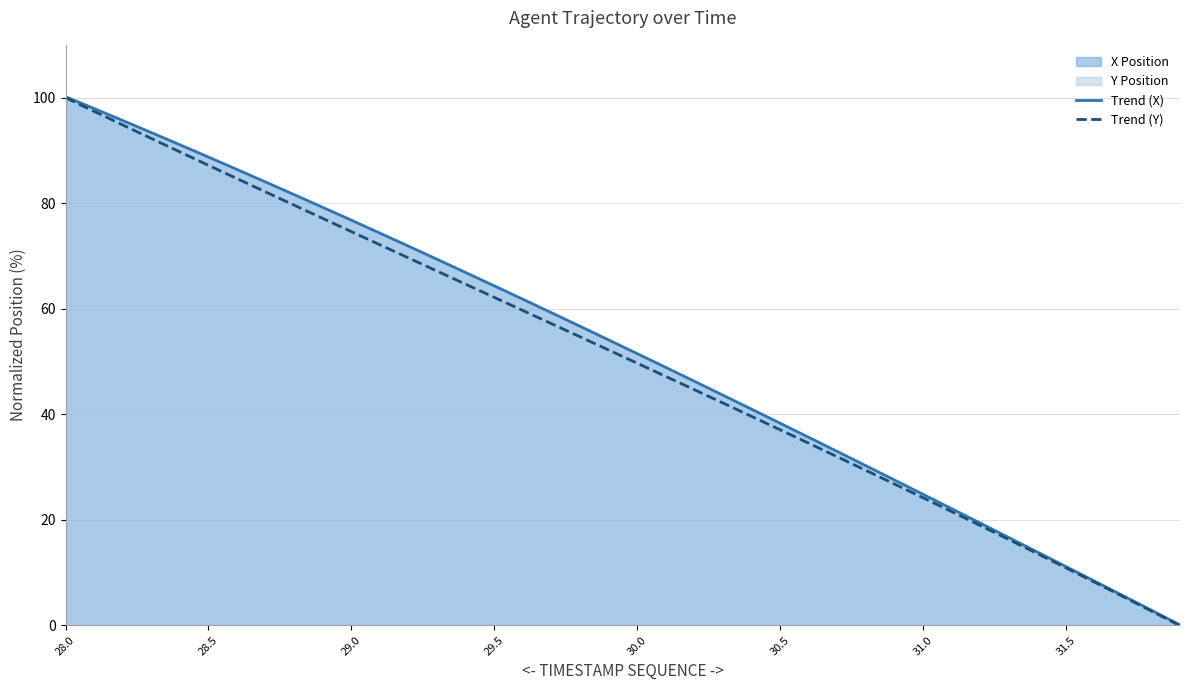

What is the label of the 5th point from the left?

30.0